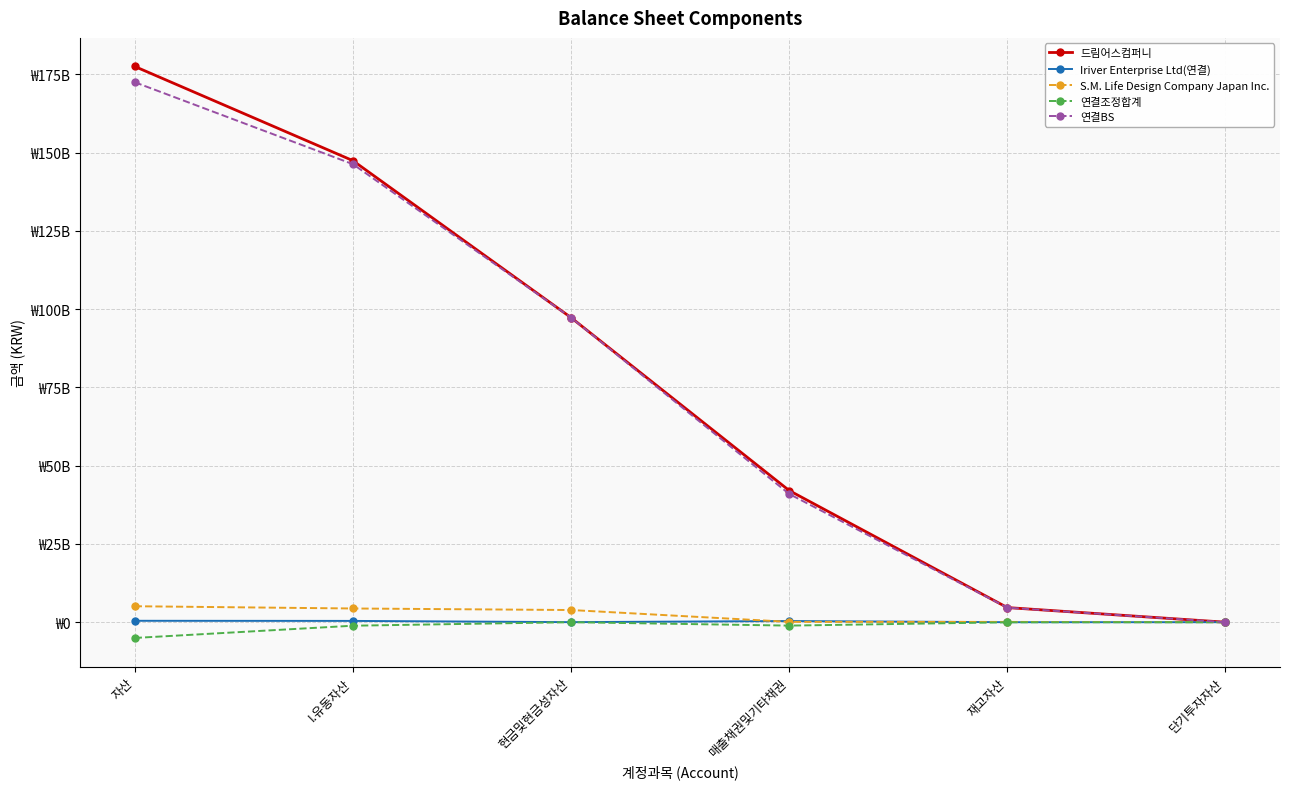

What is the greatest value displayed?

177476842550